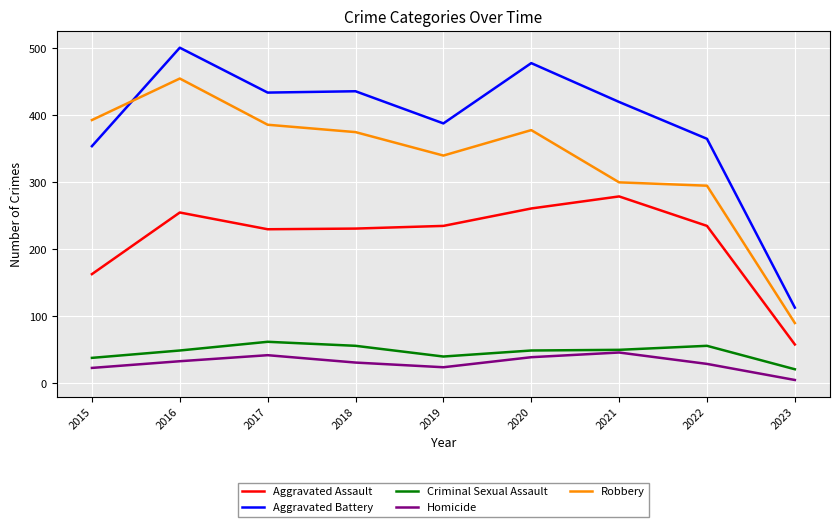

What is the minimum value for Homicide?

5